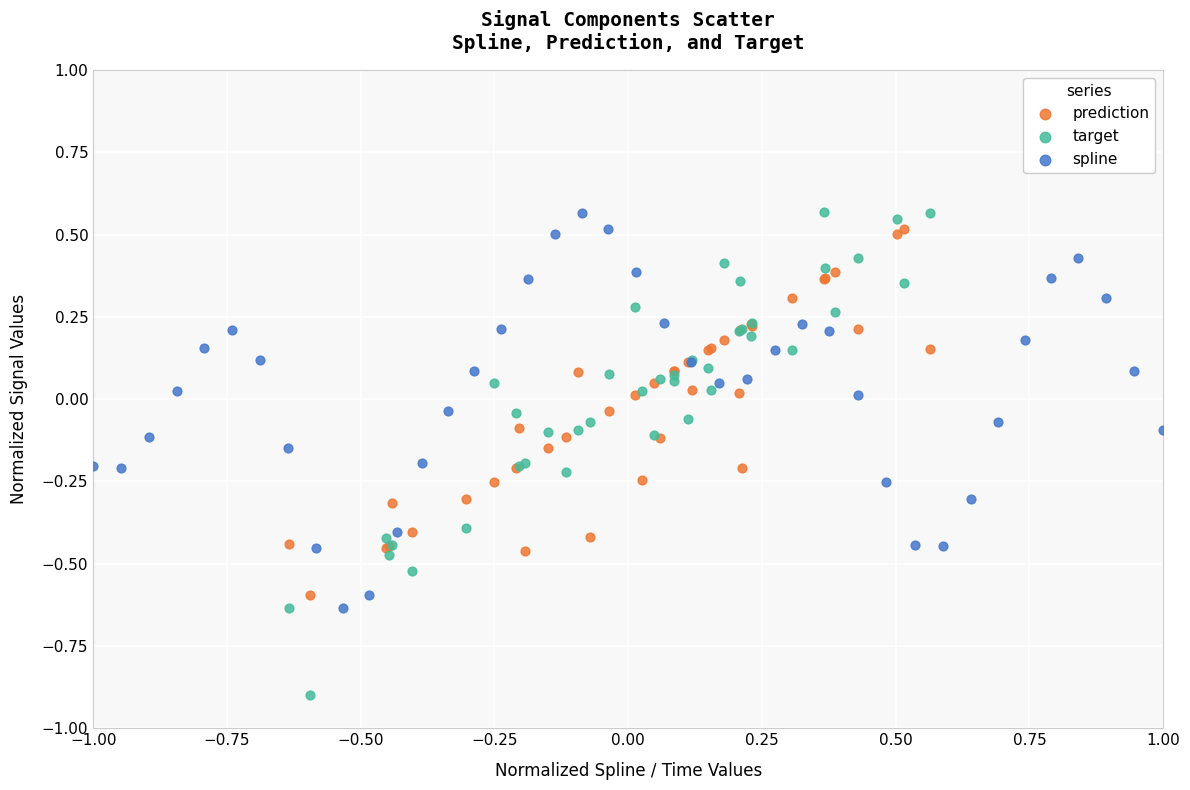

Which series has the largest Y range (max minus min)?

target